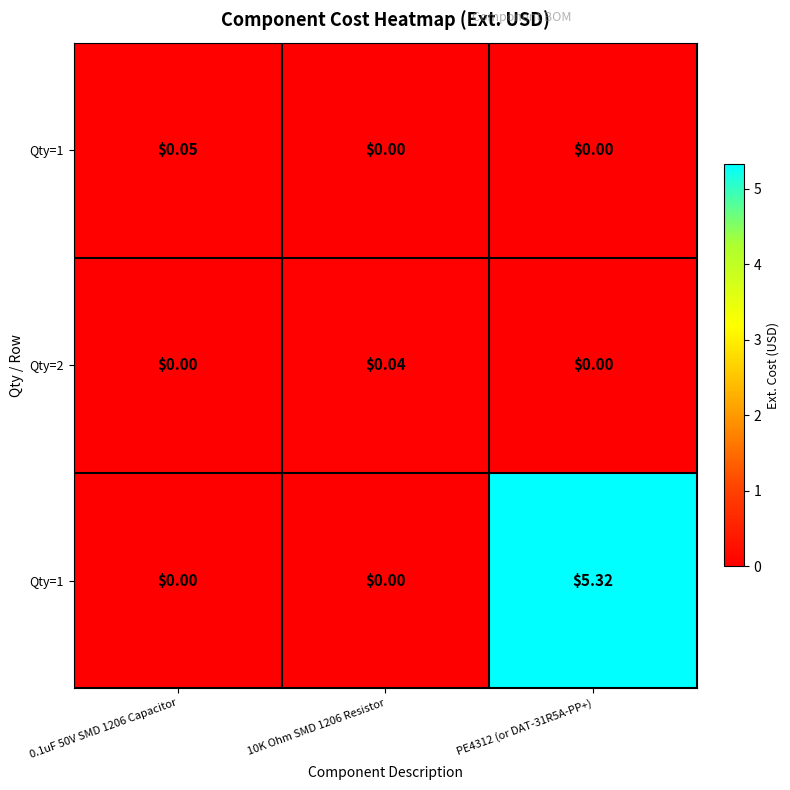

What is the total value across all series at 0.1uF 50V SMD 1206 Capacitor?

0.1